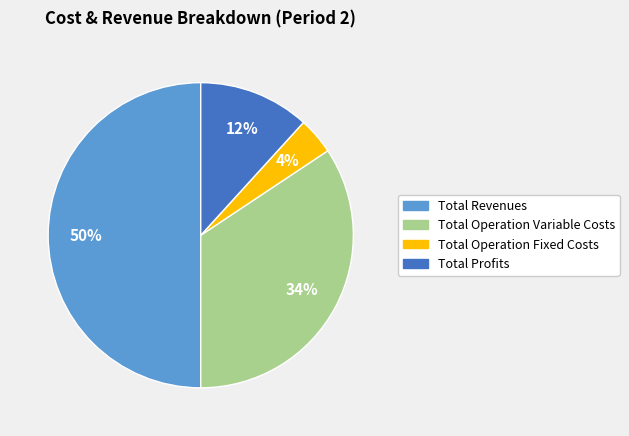

To the nearest percent, what is the difference between the largest and smallest slice percentages?

46%